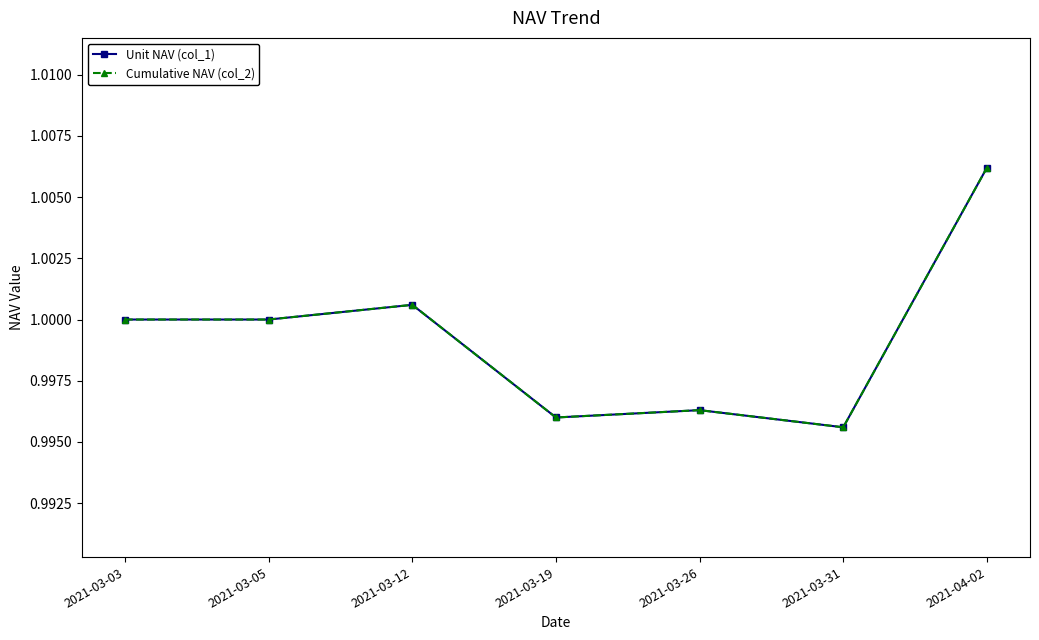

At which category is the sum across all series the highest?

2021-04-02